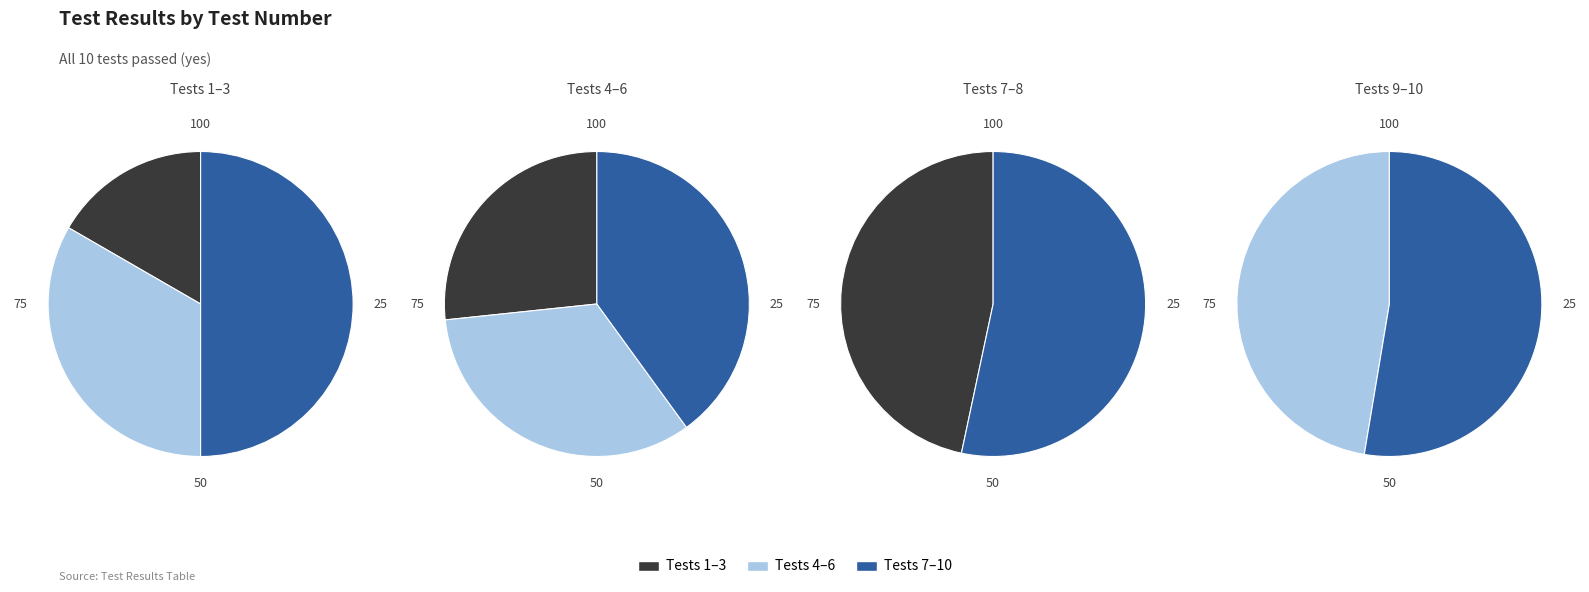

Between Test 4 and Test 2, which is larger?

Test 4